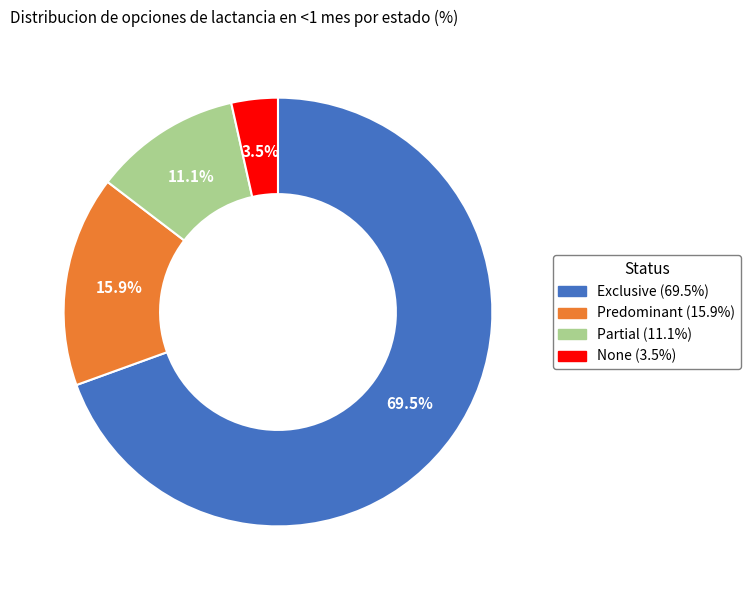

Which has a higher value, None or Predominant?

Predominant